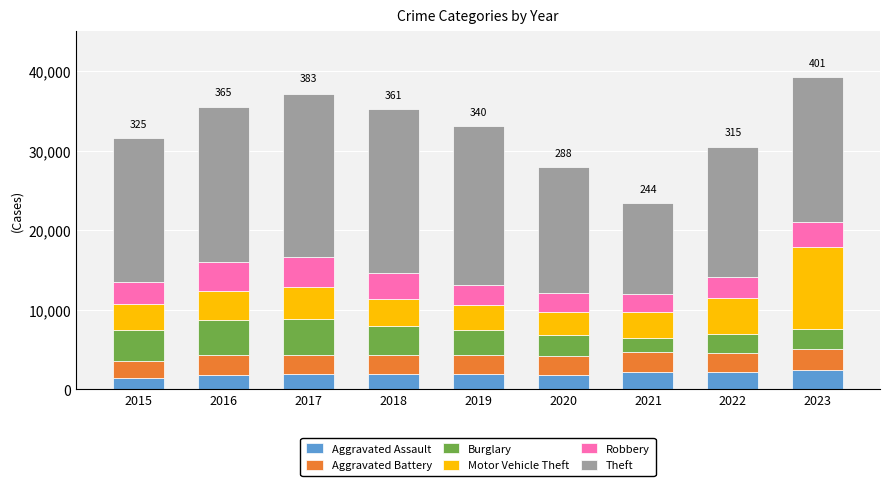

What is the lowest value of the Aggravated Assault series?

1432